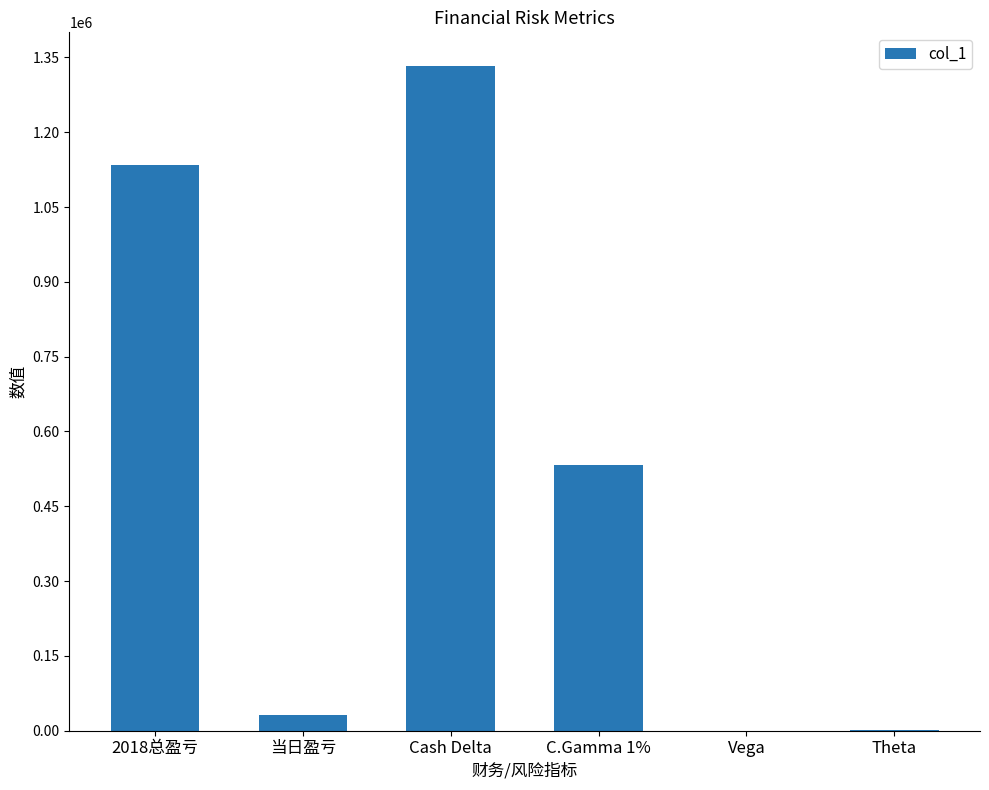

Between Vega and C.Gamma 1%, which is larger?

C.Gamma 1%